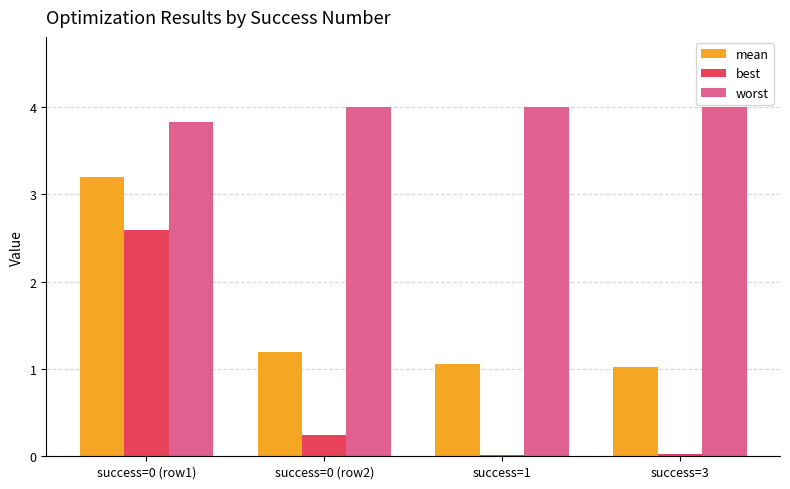

Is it true that worst equals 5.2 at success=3?

False